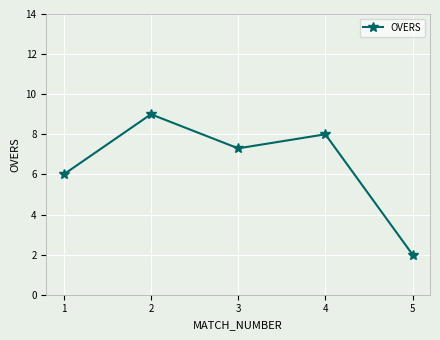

What is the average value?

6.5